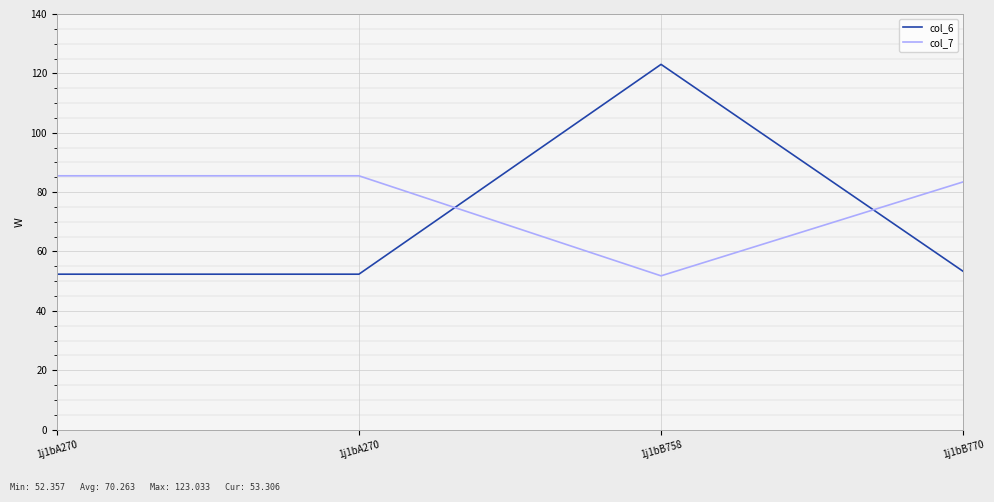

How many distinct data groups are displayed?

2